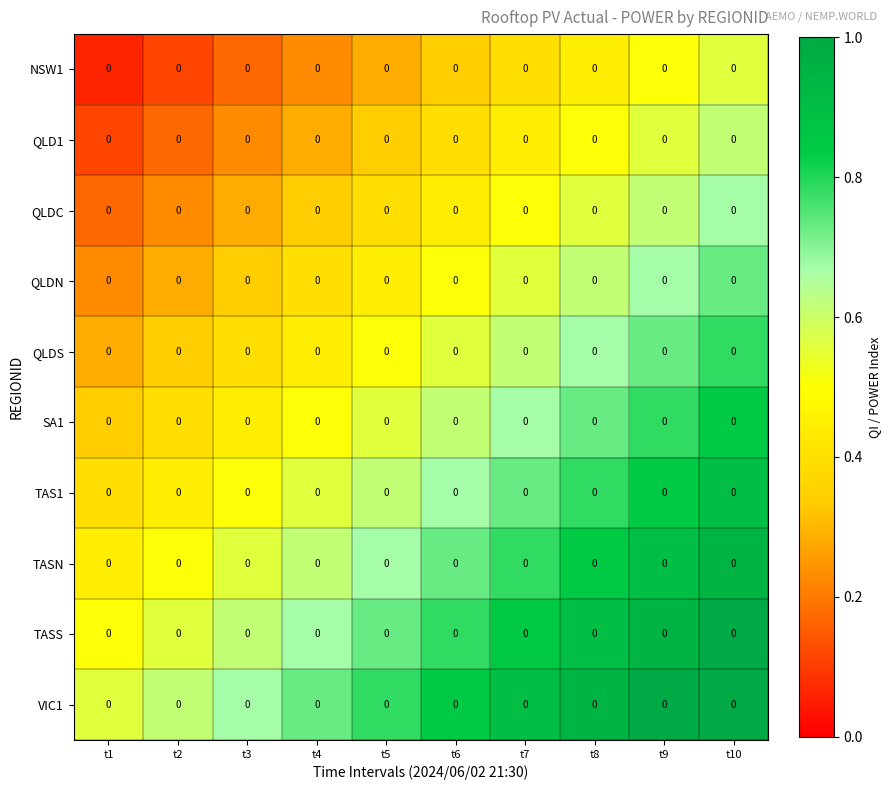

Which series has the largest total across all categories?

VIC1